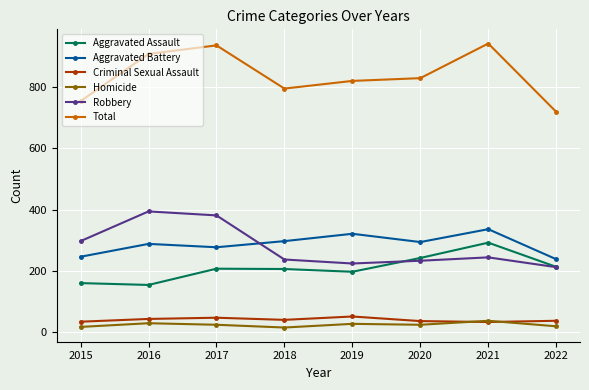

What is the spread (max minus min) of values at 2015?

737